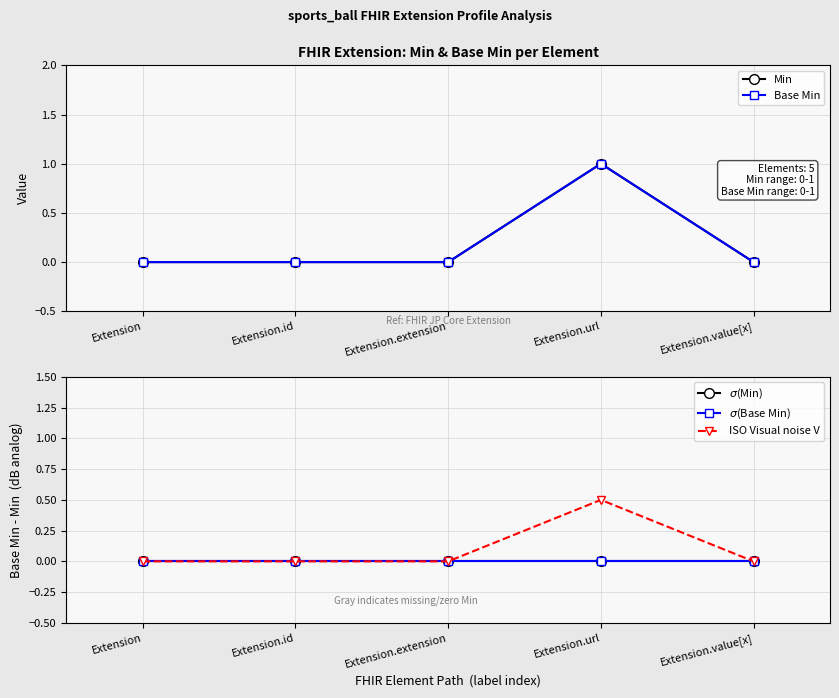

True or false: $\sigma$(Base Min) and Min intersect in this chart.

False